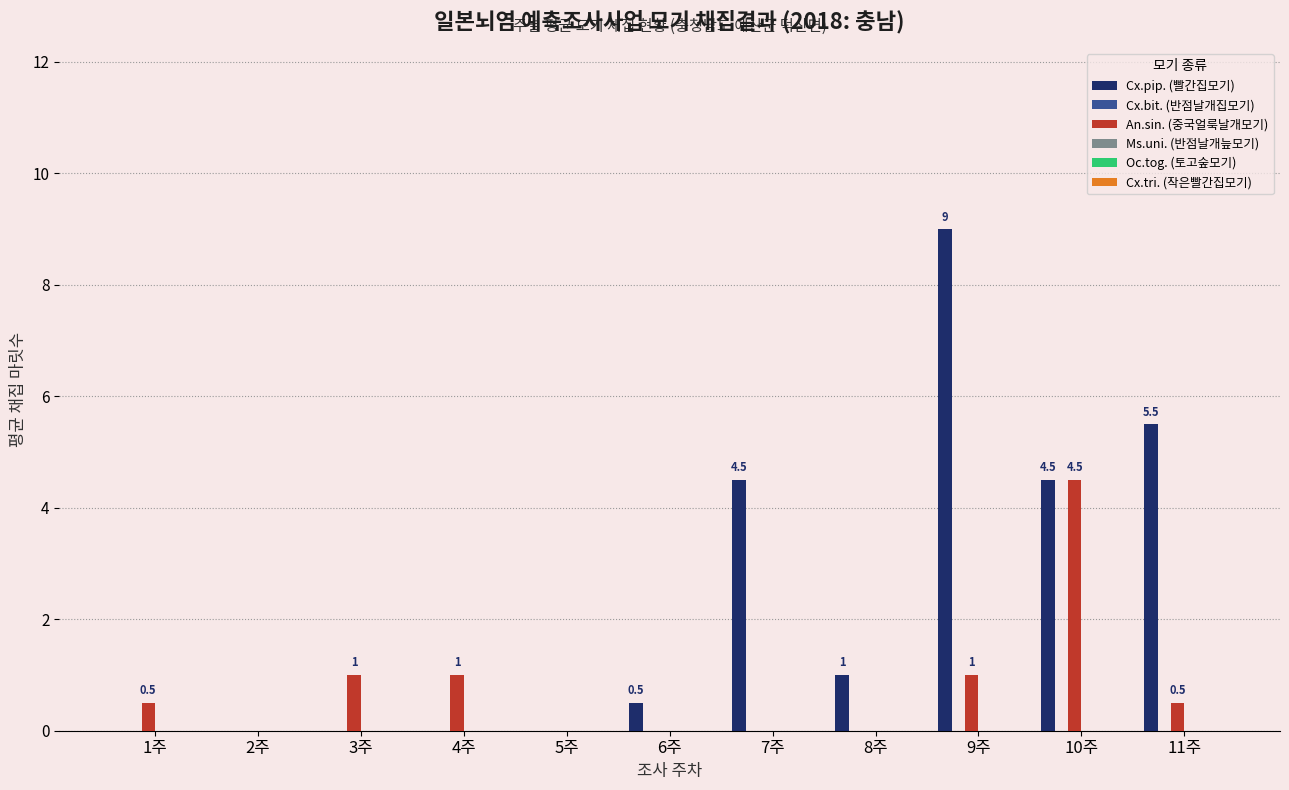

Reading left to right, extract all data points from this chart.

Cx.pip. (빨간집모기): 1주=0.0	2주=0.0	3주=0.0	4주=0.0	5주=0.0	6주=0.5	7주=4.5	8주=1.0	9주=9.0	10주=4.5	11주=5.5
An.sin. (중국얼룩날개모기): 1주=0.5	2주=0.0	3주=1.0	4주=1.0	5주=0.0	6주=0.0	7주=0.0	8주=0.0	9주=1.0	10주=4.5	11주=0.5